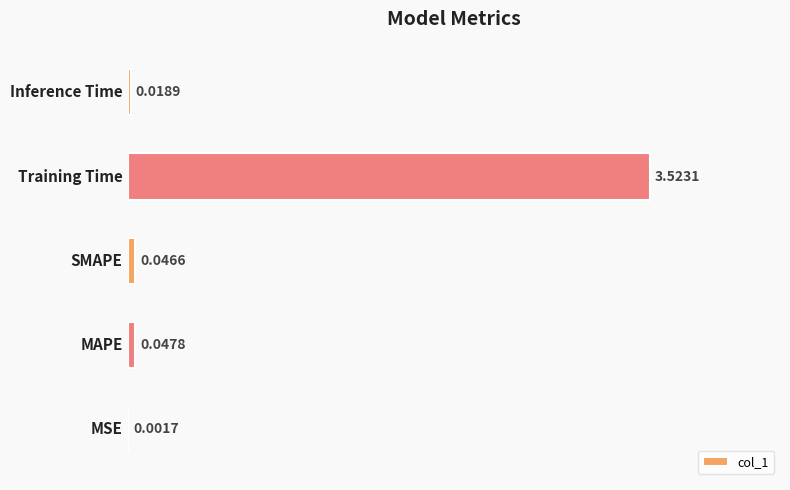

How many distinct data groups are displayed?

1